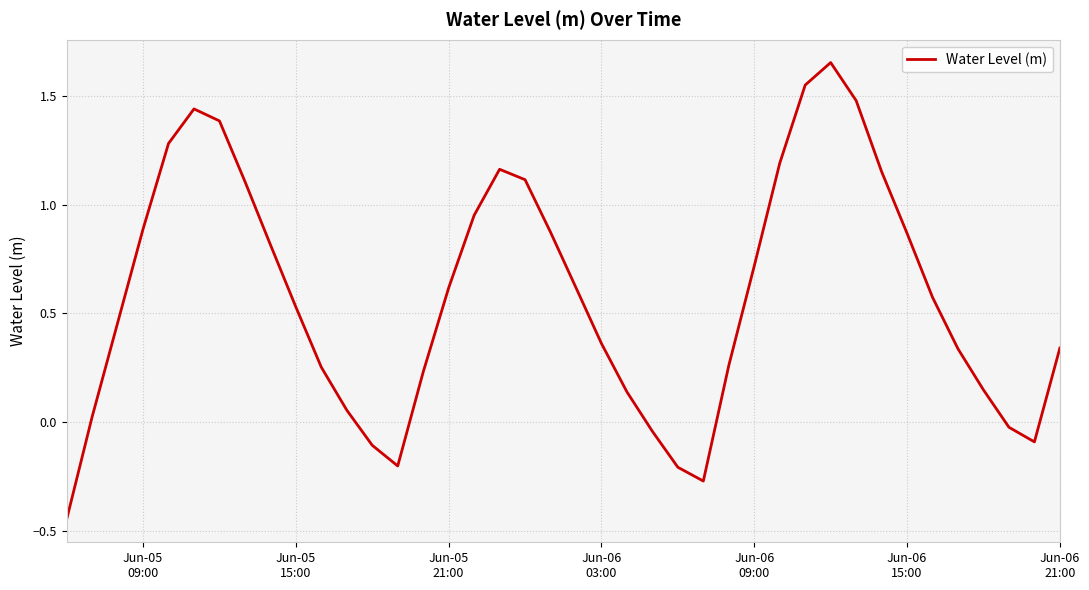

How many lines are shown in the chart?

1